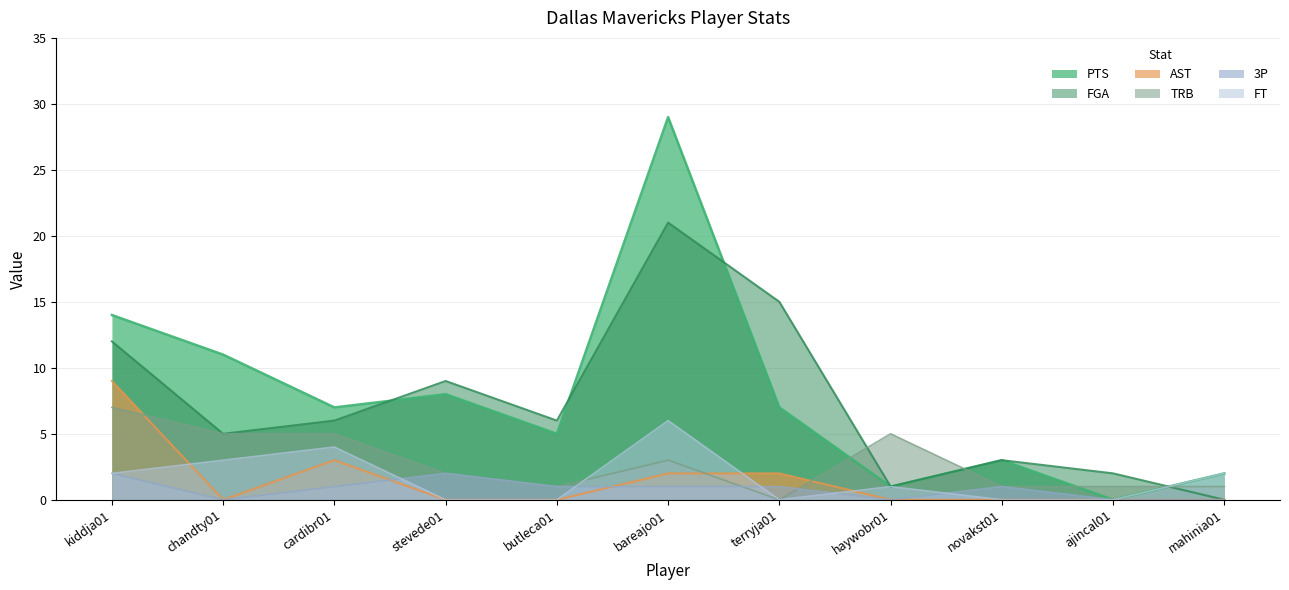

Between kiddja01 and stevede01, which is larger?

kiddja01